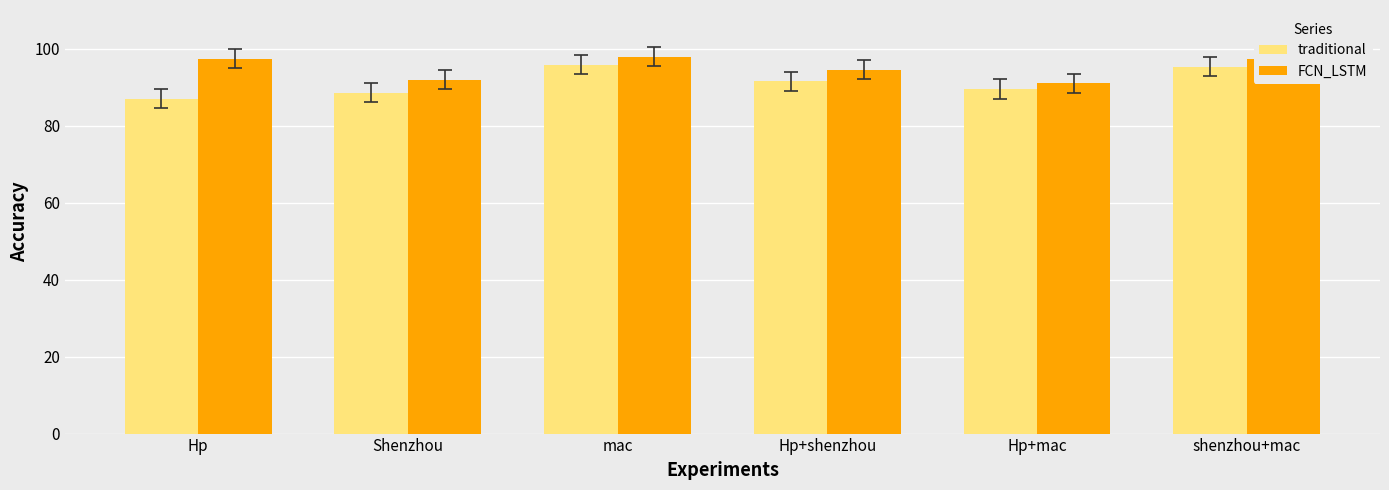

Which series changed the most between Hp and mac?

traditional